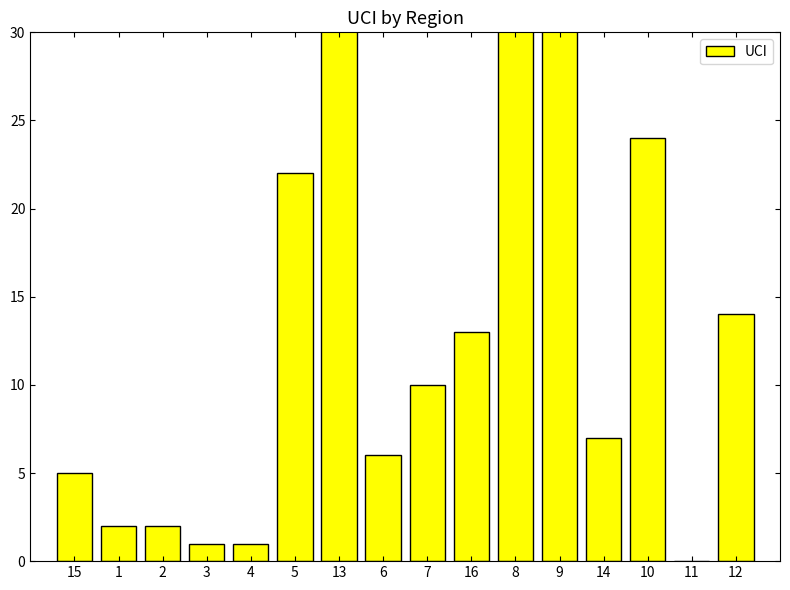

What is the value of the 16th bar from the left?

14